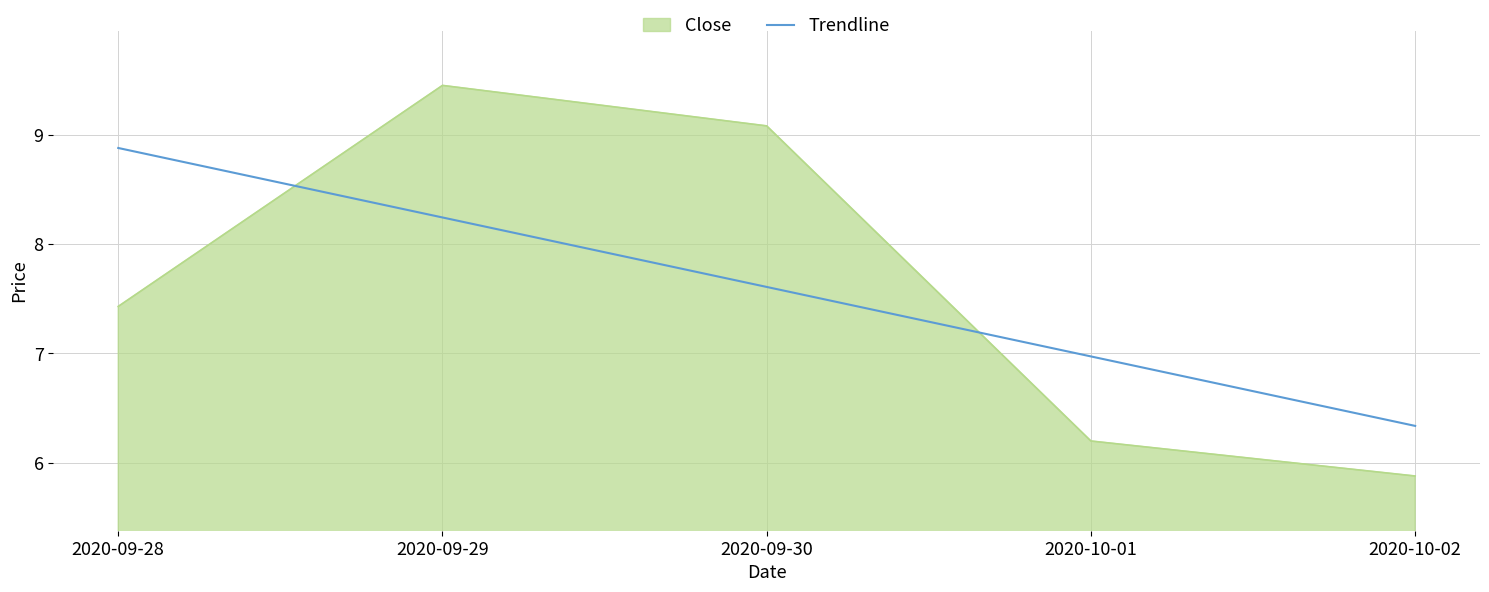

The Trendline series shows 7.0 at 2020-10-01. True or false?

True